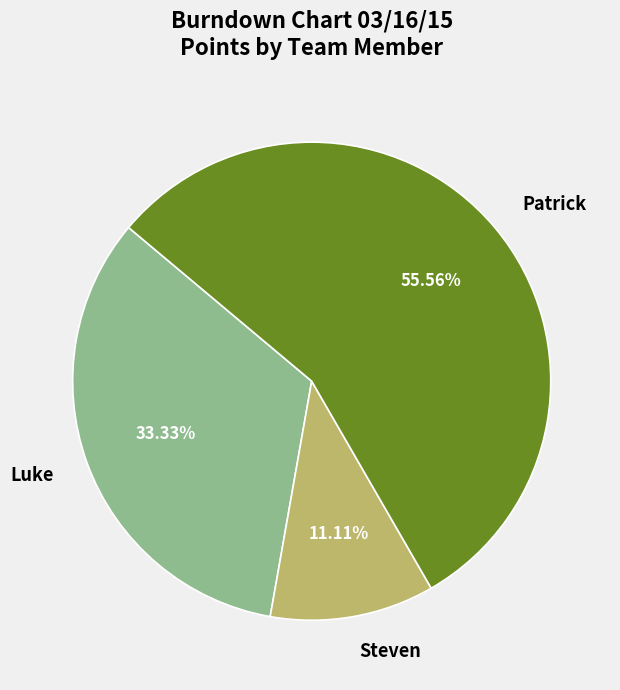

To the nearest percent, what is the difference between the Luke and Patrick slice percentages?

22%